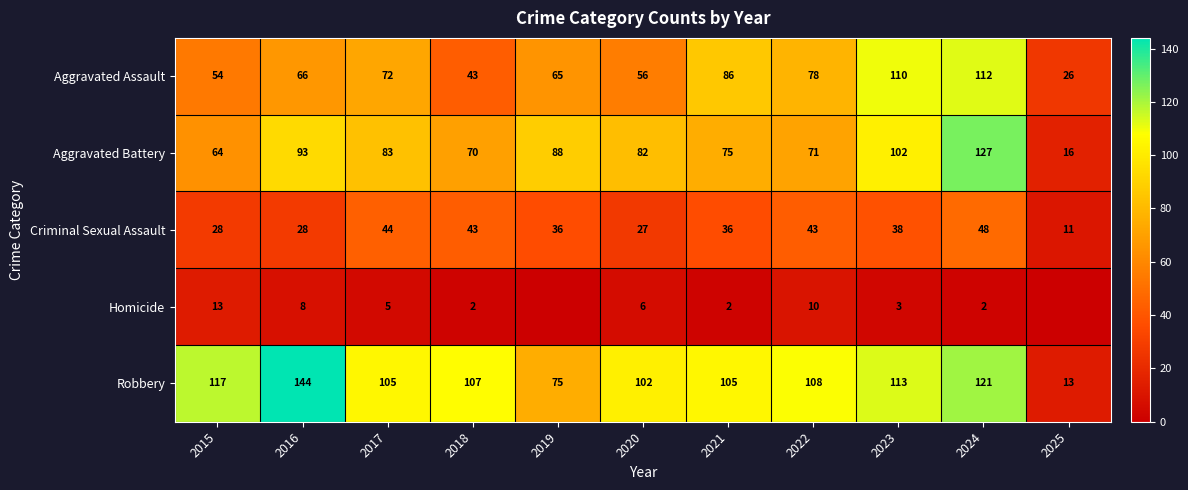

The value of Aggravated Battery at 2023 is 102. True or false?

True